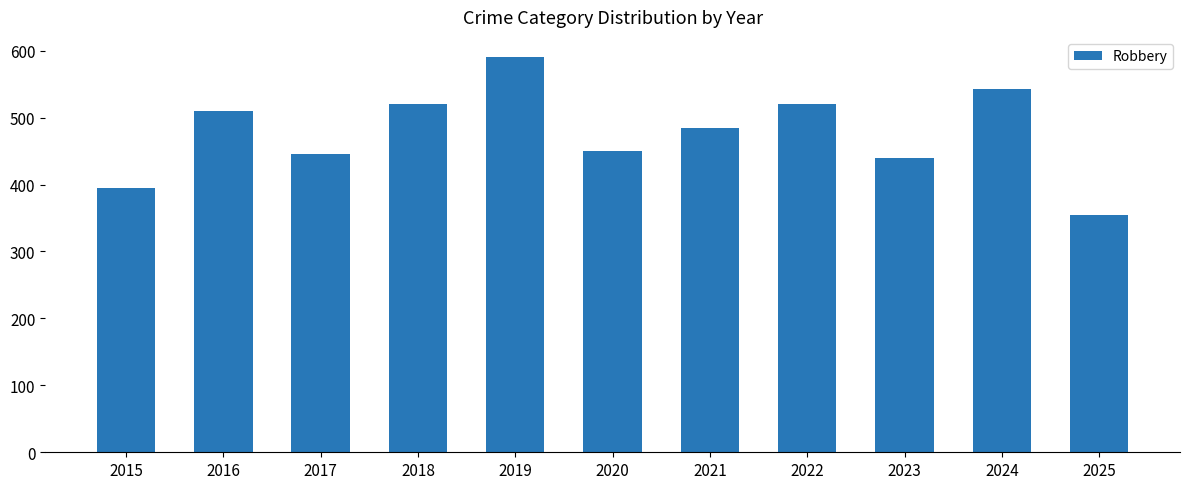

What is the average value?

478